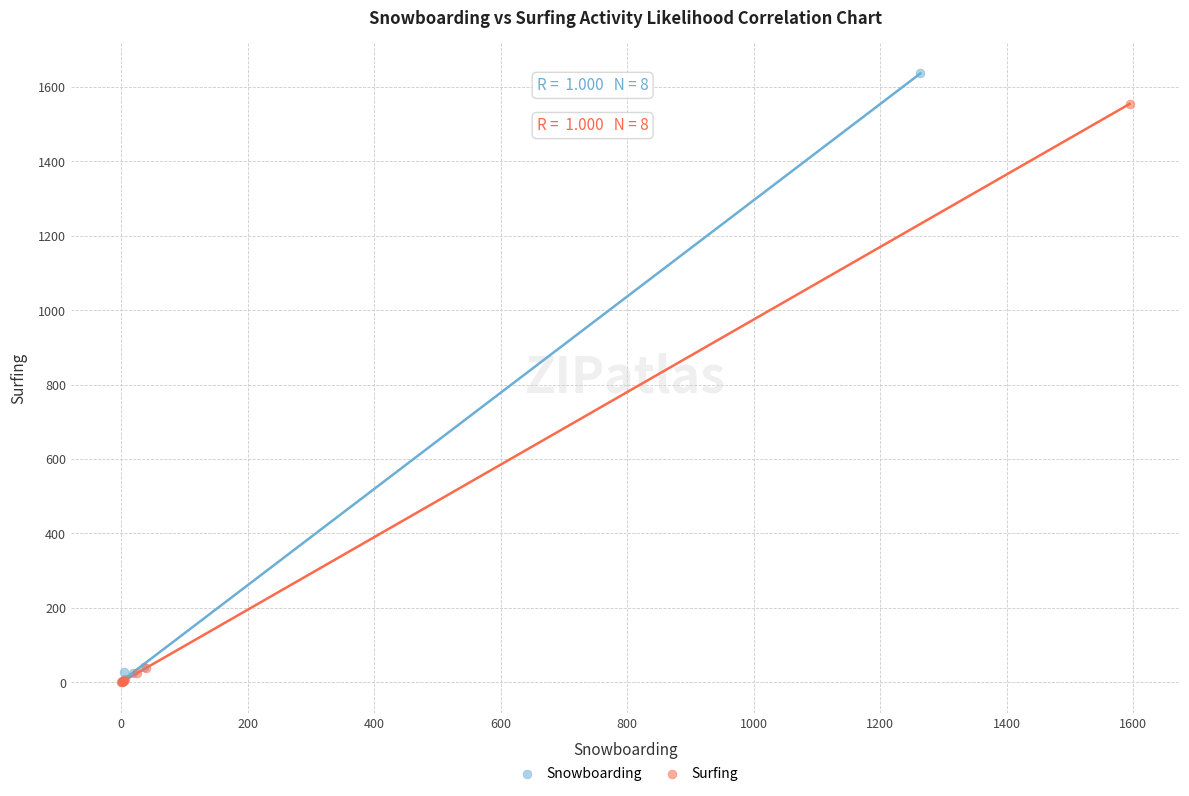

Which series reaches the maximum Y coordinate?

Snowboarding